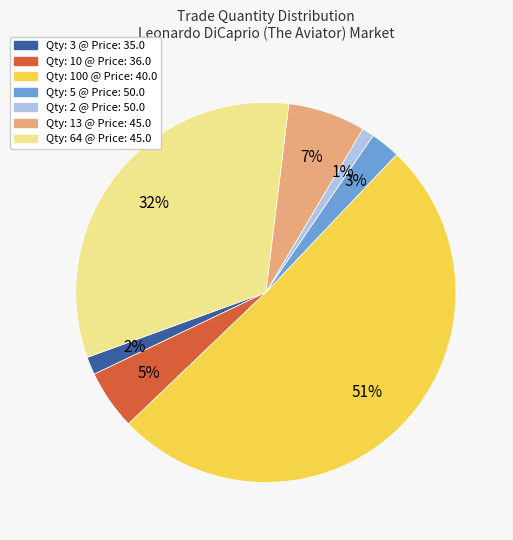

To the nearest percent, what is the average slice percentage?

14%